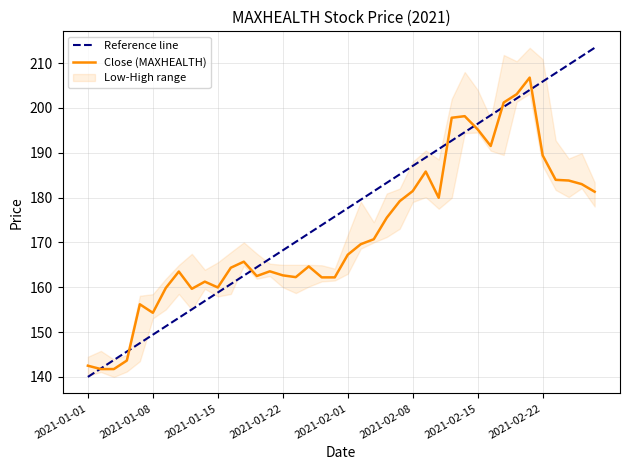

At 19, list the series in order from smallest to largest.

Close (MAXHEALTH), Reference line